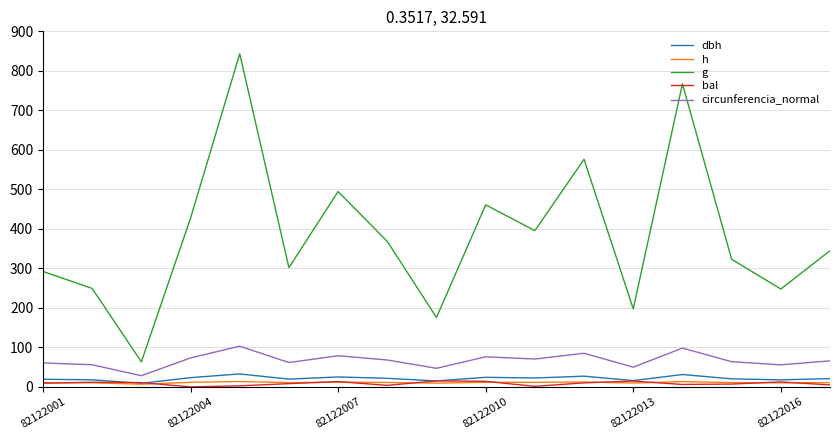

What is the maximum value shown in the chart?

843.2